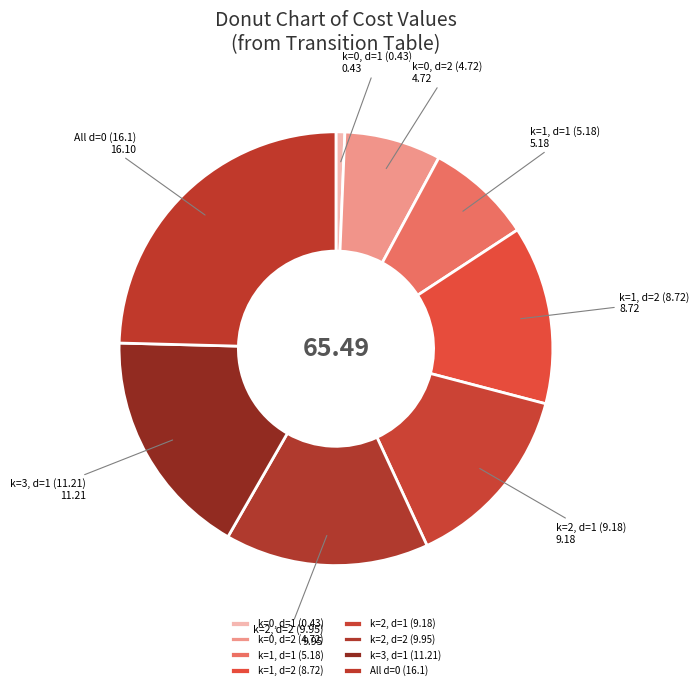

Rank the categories by value from highest to lowest.

All d=0 (16.1), k=3, d=1 (11.21), k=2, d=2 (9.95), k=2, d=1 (9.18), k=1, d=2 (8.72), k=1, d=1 (5.18), k=0, d=2 (4.72), k=0, d=1 (0.43)